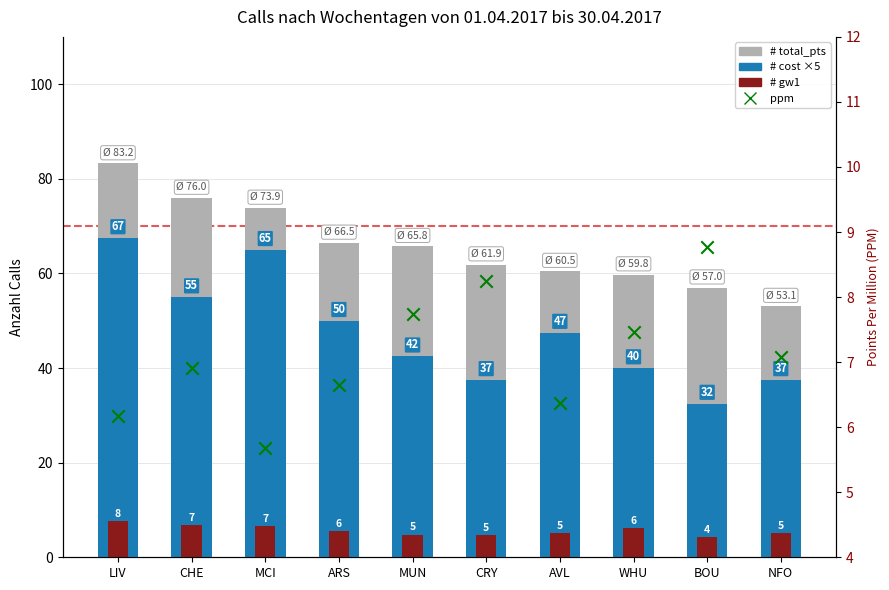

At how many categories does at least one series exceed 27?

10